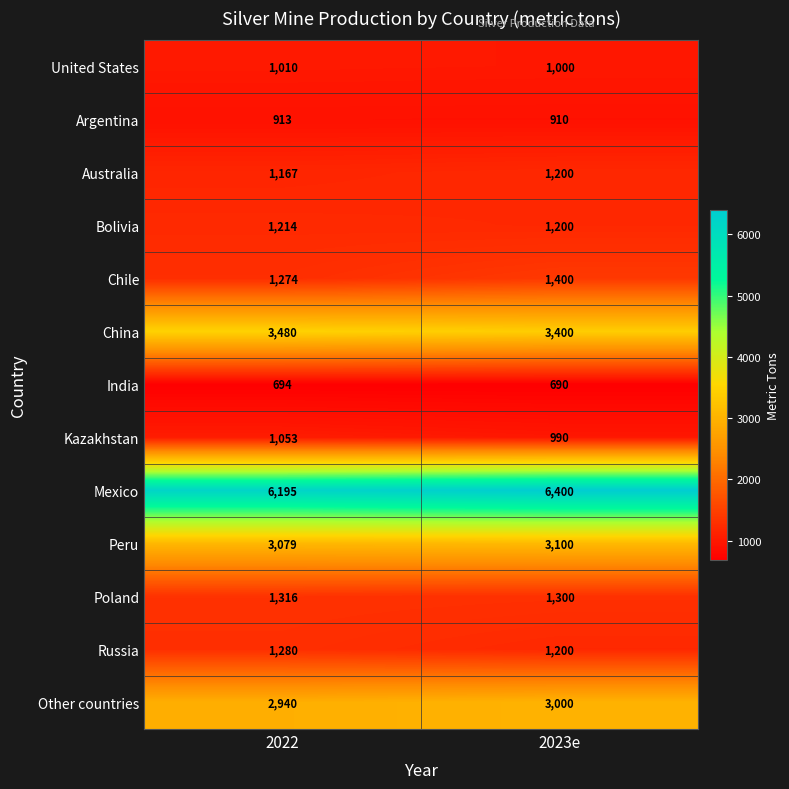

What is the total value across all series at 2023e?

25790